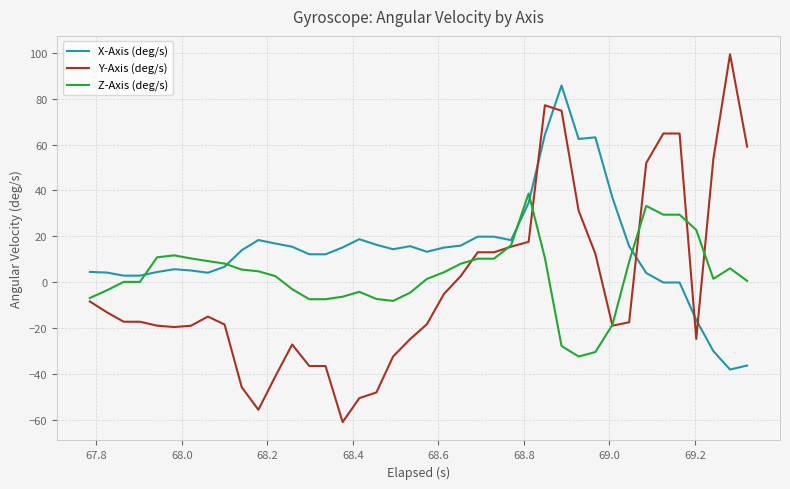

What is the smallest value displayed?

-61.1